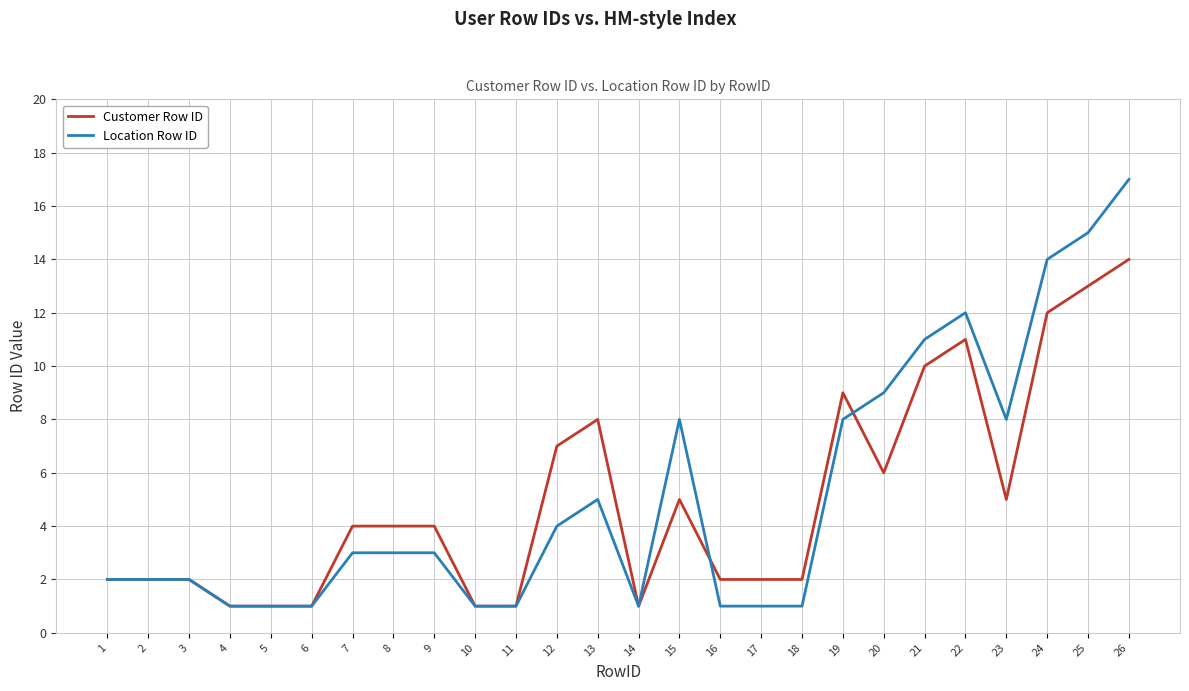

What is the maximum value for Customer Row ID?

14